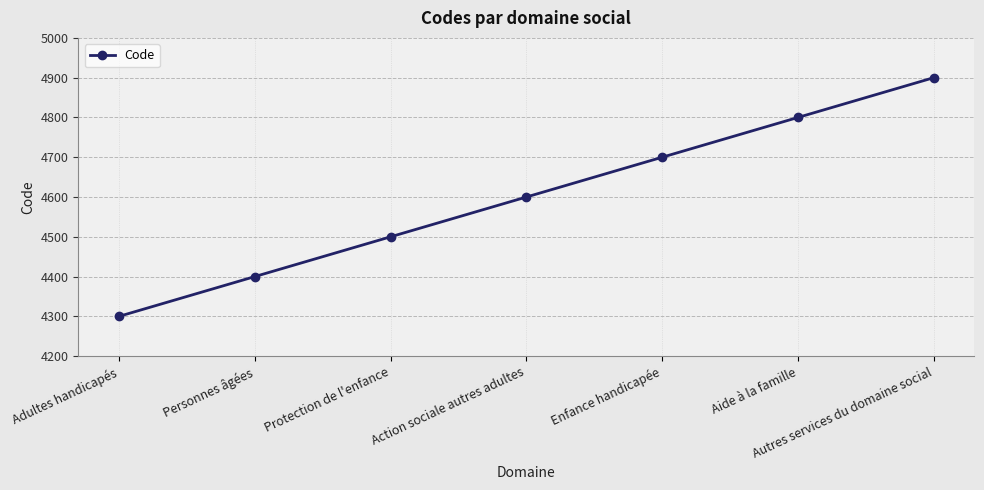

Is it true that the value at Enfance handicapée is 4700?

True